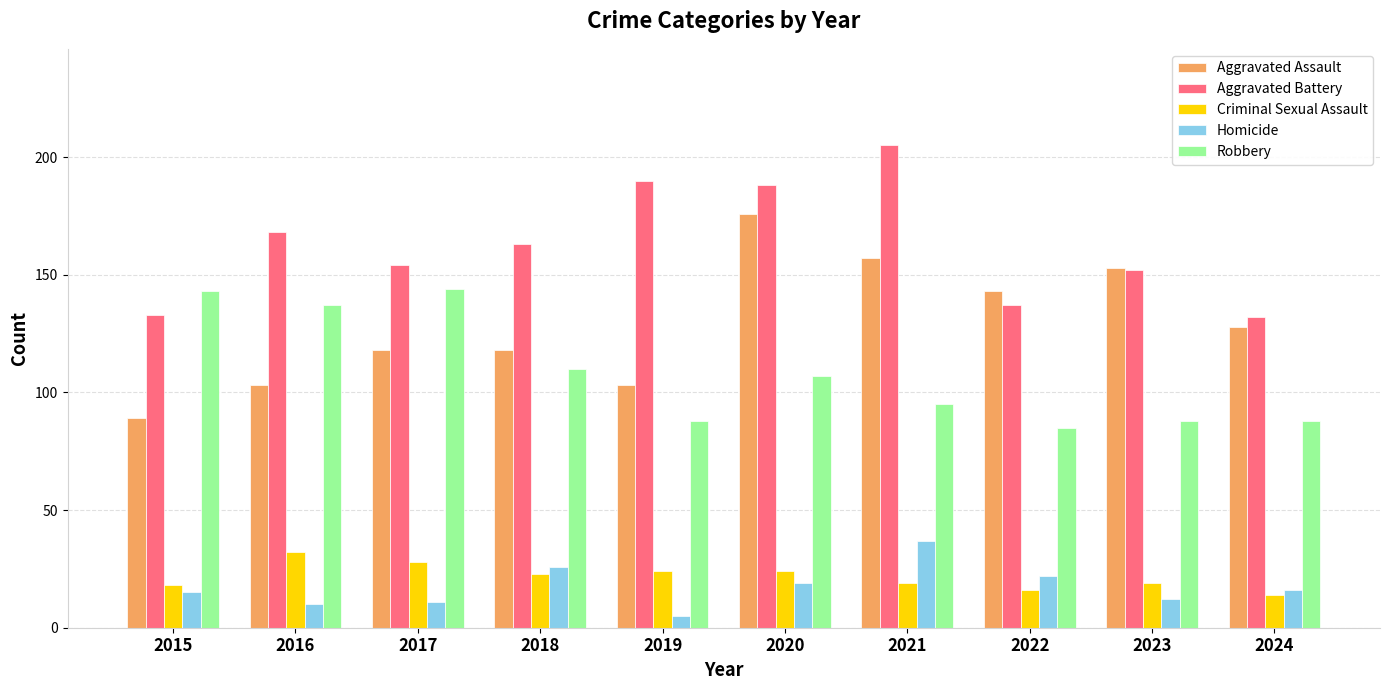

What is the difference between the highest and lowest values at 2015?

128